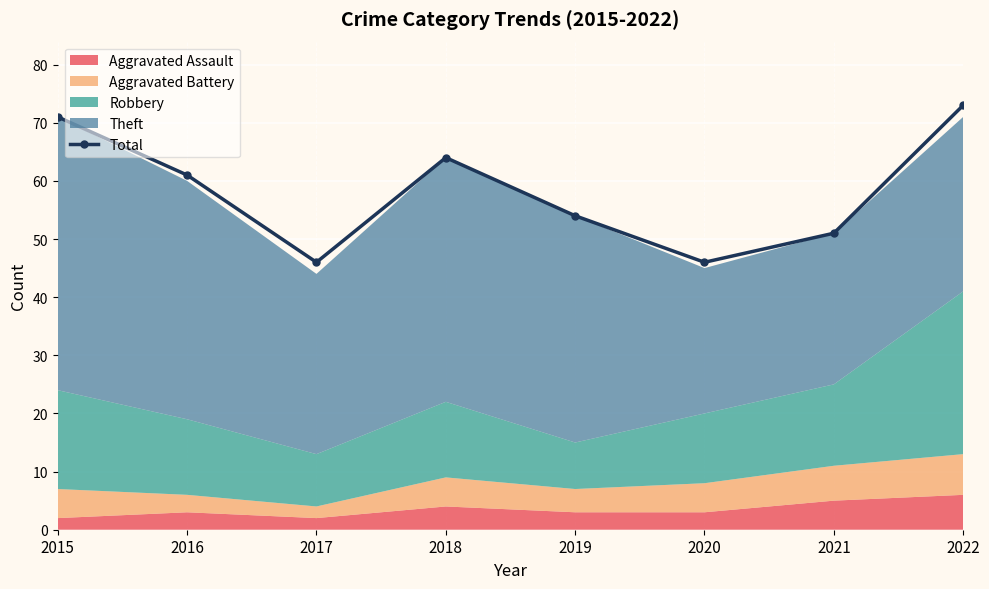

Rank the categories by value from highest to lowest.

2022, 2015, 2018, 2016, 2019, 2021, 2017, 2020